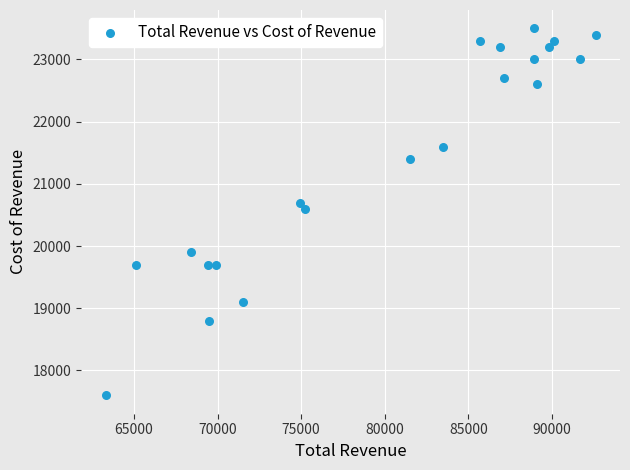

What is the range of Y values (max minus min)?

5900